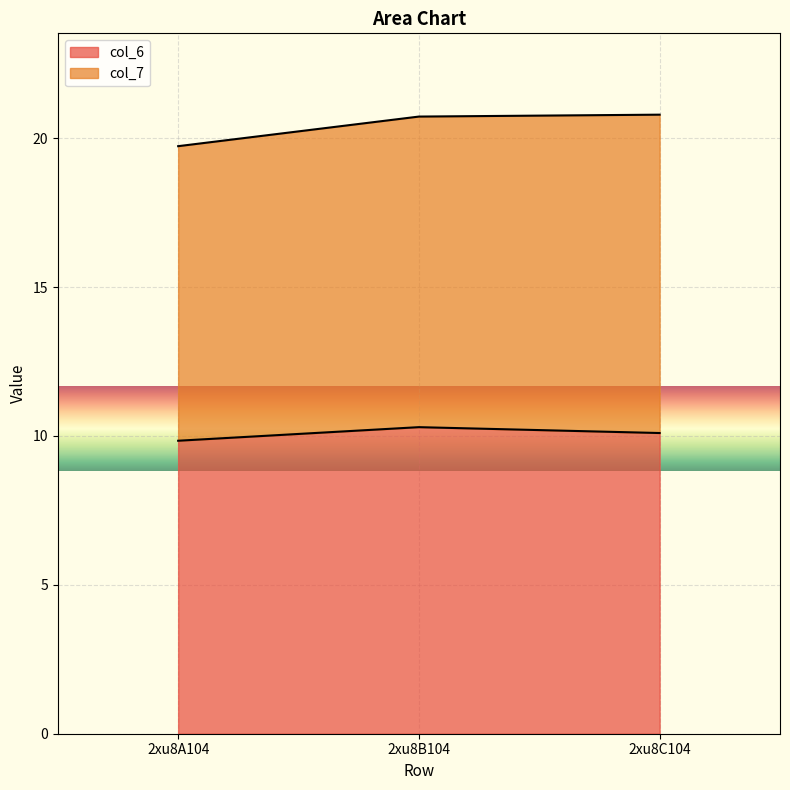

Rank the categories by value from lowest to highest.

2xu8A104, 2xu8C104, 2xu8B104